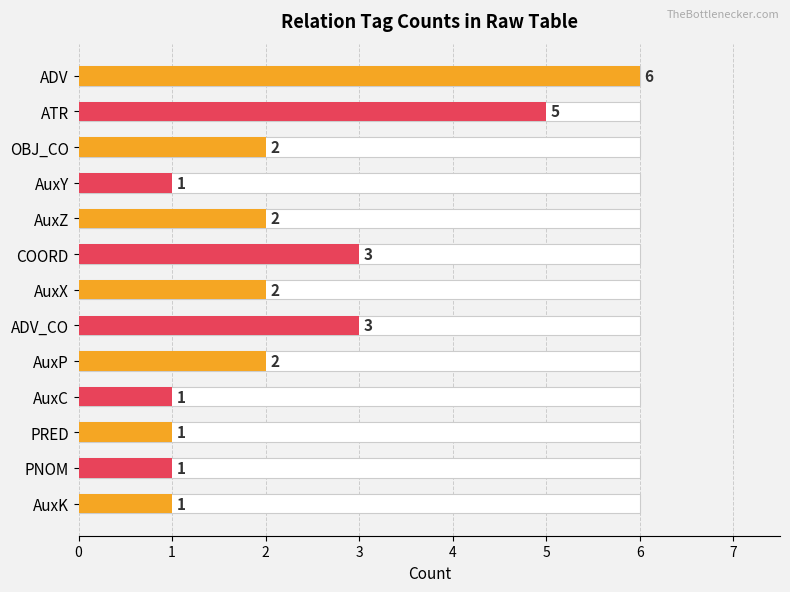

List the labels in order of value, largest first.

ADV, ATR, COORD, ADV_CO, OBJ_CO, AuxZ, AuxX, AuxP, AuxY, AuxC, PRED, PNOM, AuxK